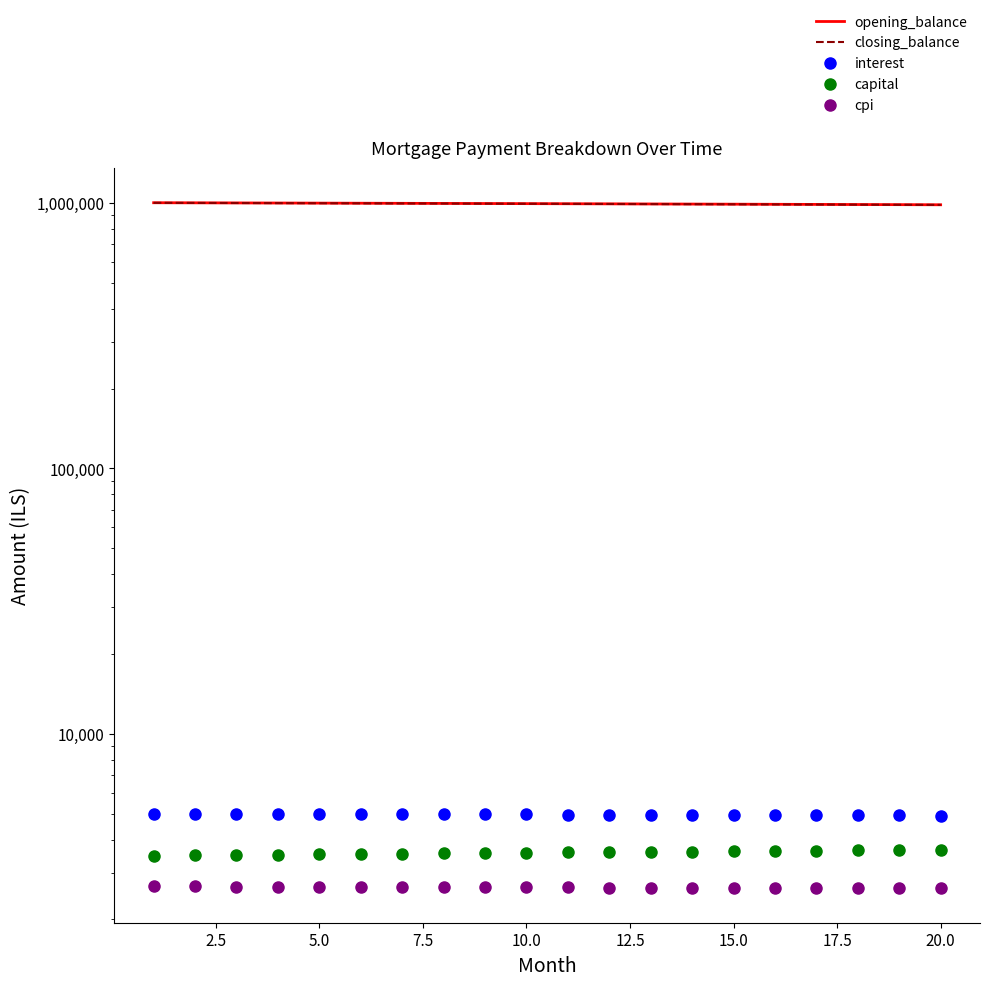

What are all the series names shown in the legend?

opening_balance, closing_balance, interest, capital, cpi